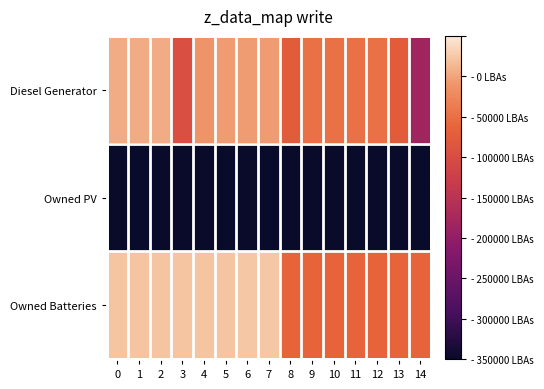

Which category has the highest value across all series?

6